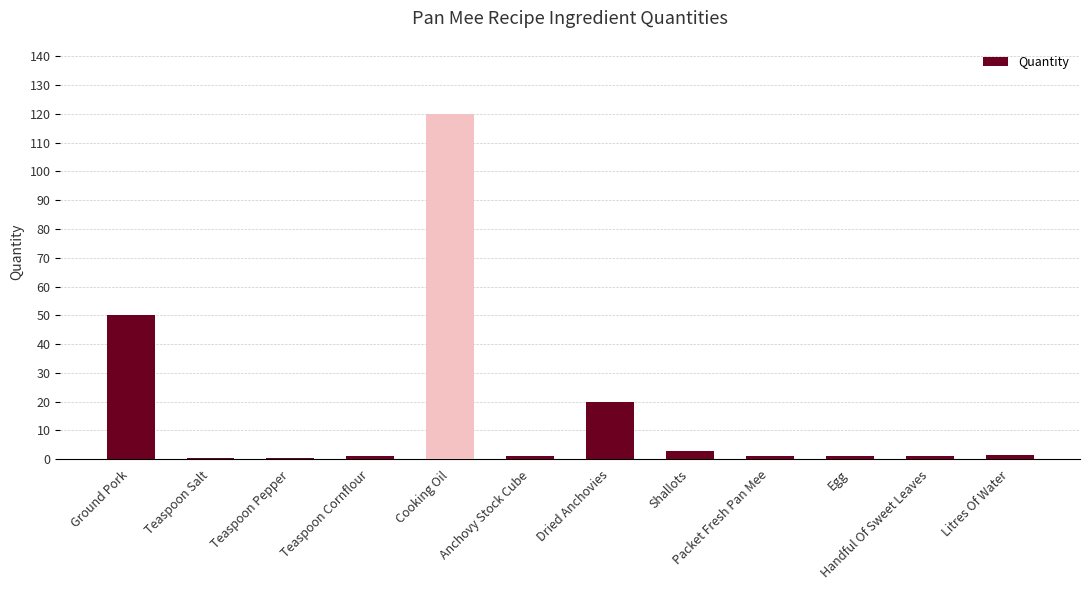

How many categories are shown in the chart?

12